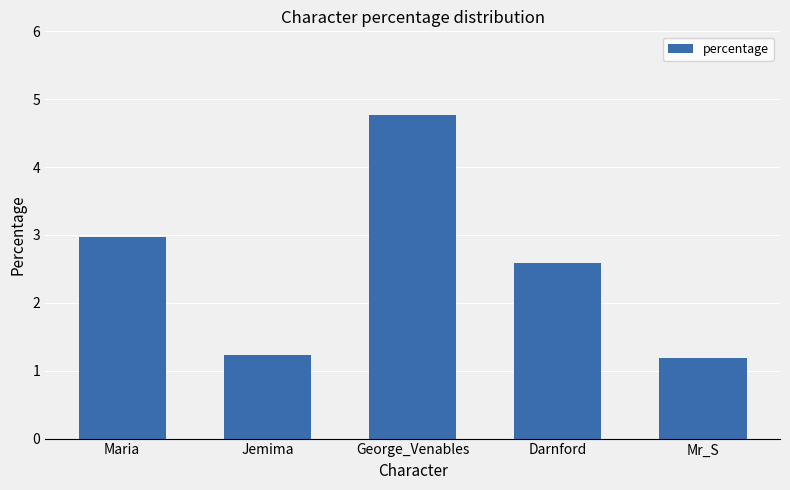

What is the difference between the maximum and minimum values?

3.6